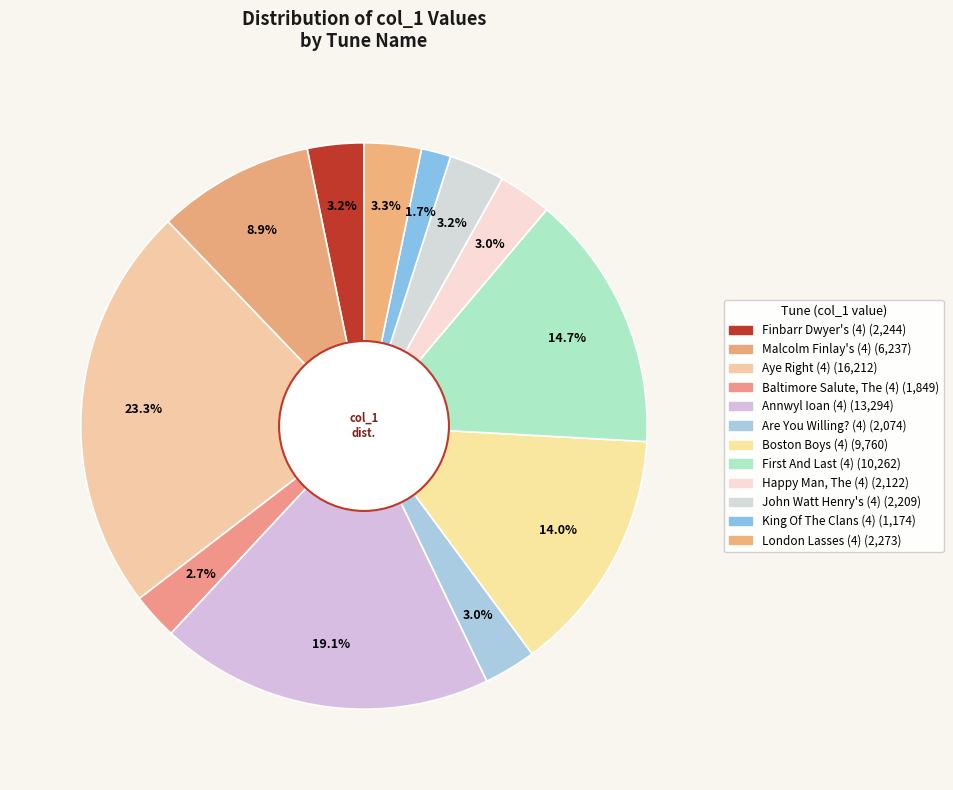

Is the sum of Finbarr Dwyer's (4) and Are You Willing? (4) greater than half?

No